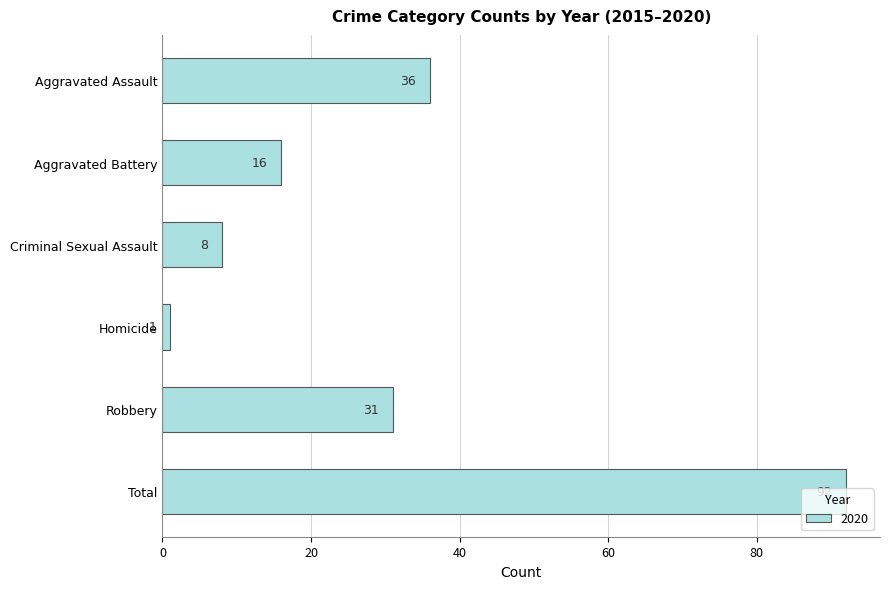

At which label is the value closest to 46?

Aggravated Assault